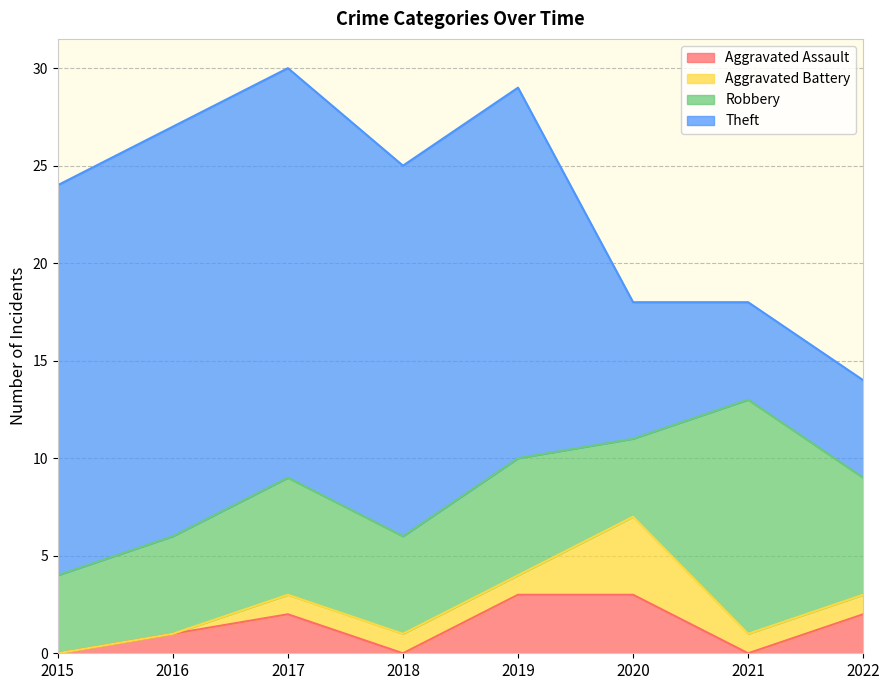

What is the sum of the Theft values at 2015 and 2017?

41